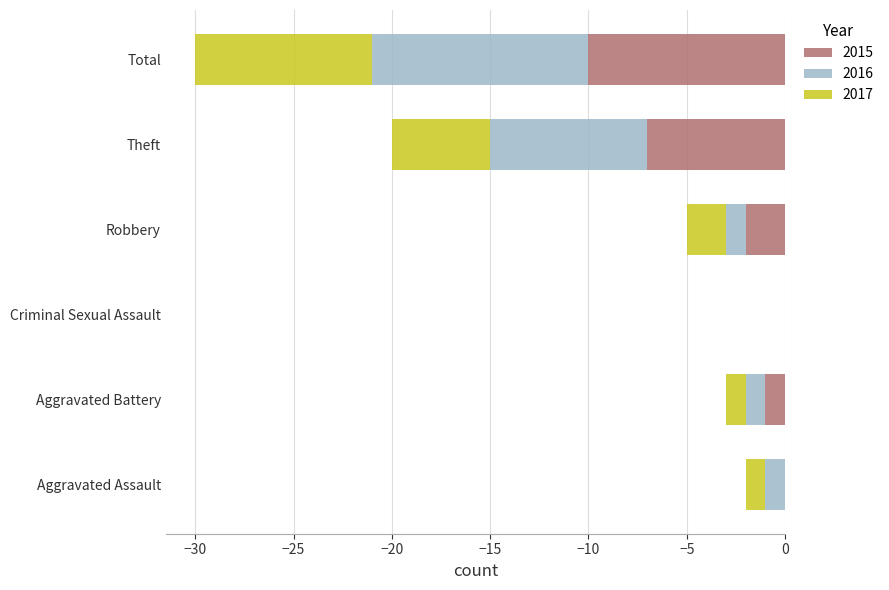

Which category has the highest value in the 2017 series?

Criminal Sexual Assault